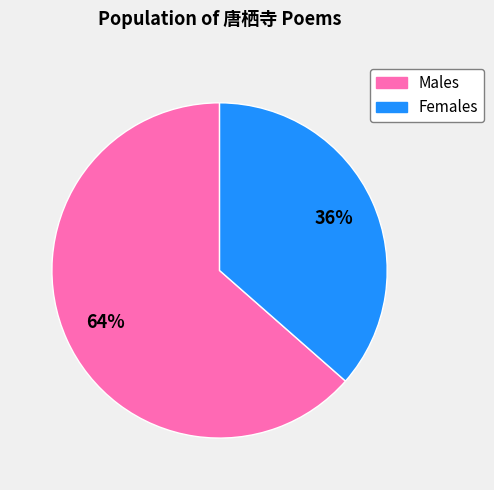

To the nearest percent, what is the average slice percentage?

50%